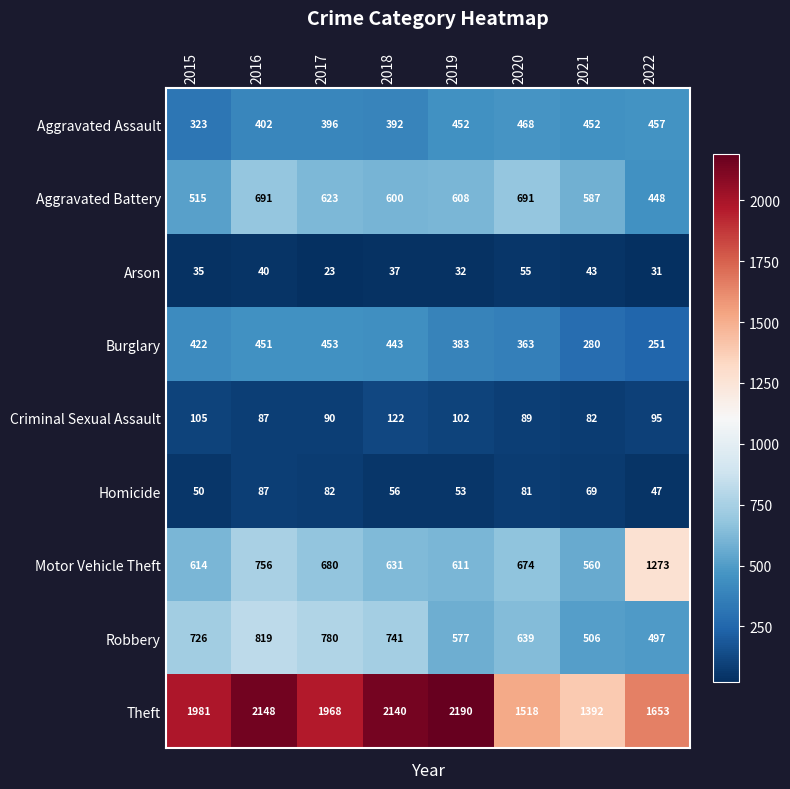

The value of Homicide at 2022 is 68. True or false?

False